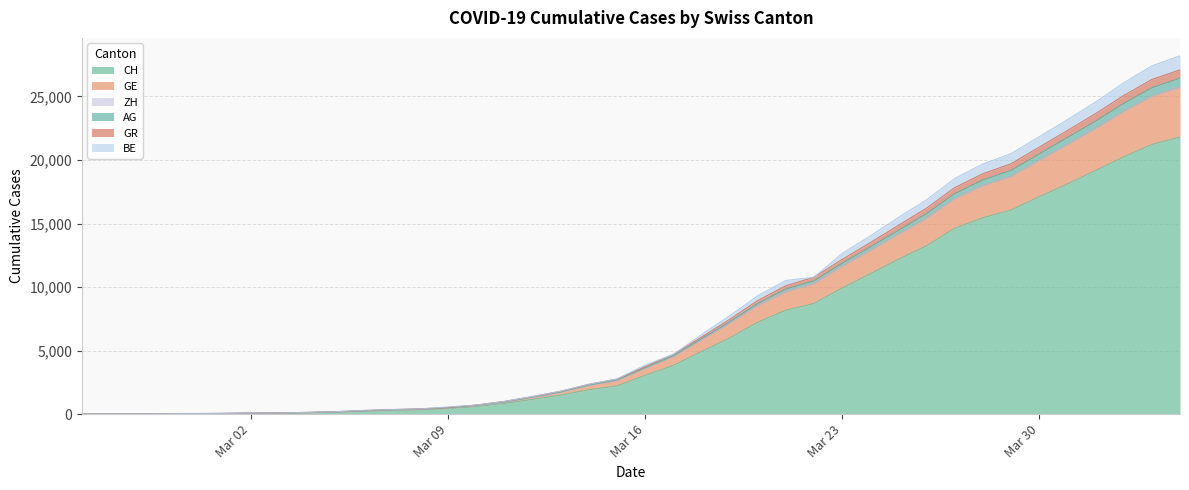

What is the maximum value for CH?

21804